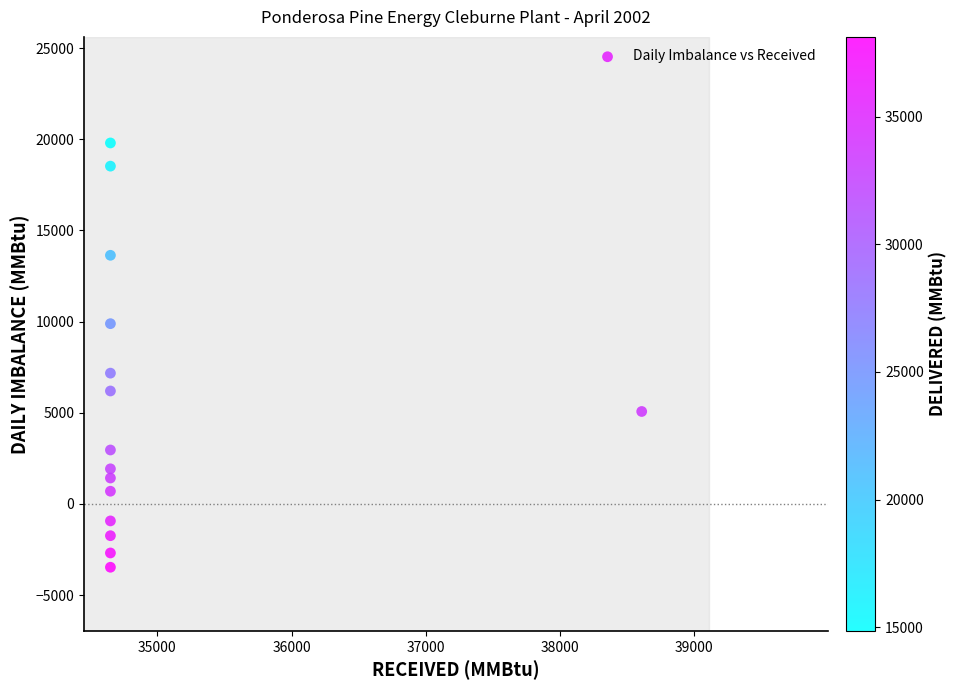

What is the range of Y values (max minus min)?

23264.0